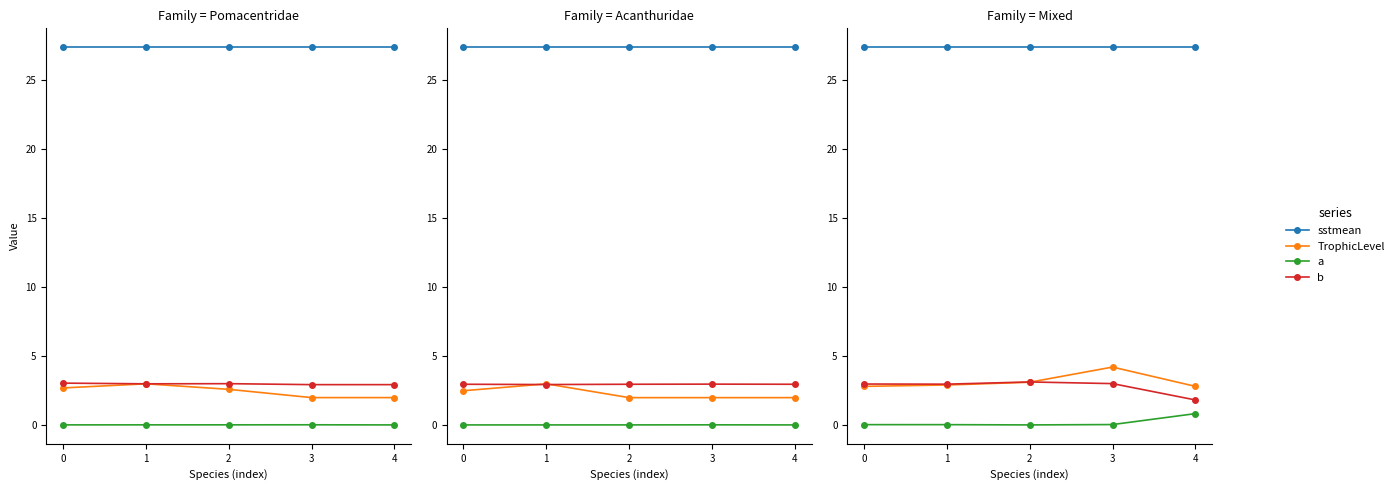

What is the value of the sstmean point at the 5th from the left?

27.4